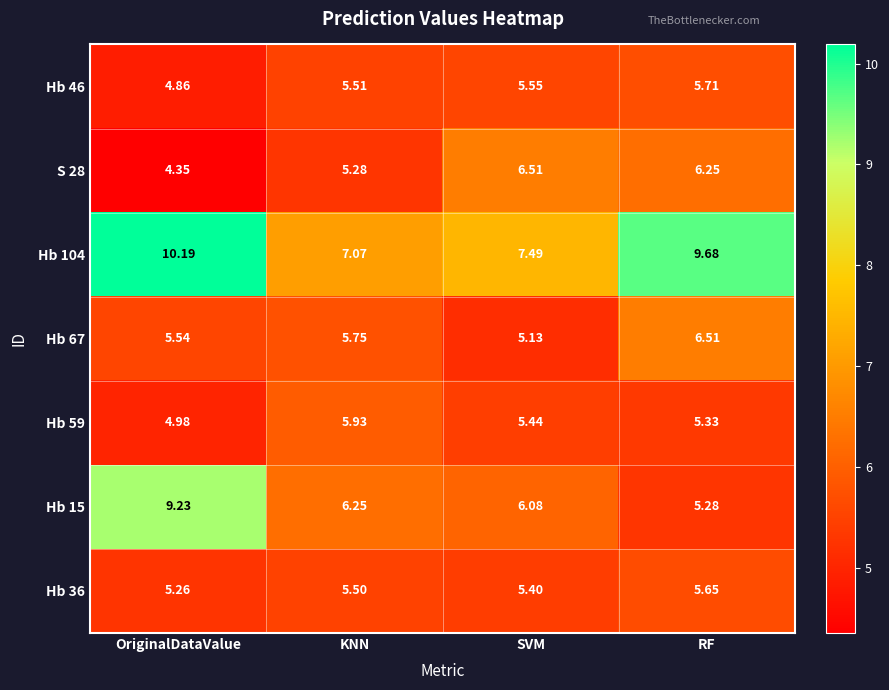

Which label corresponds to the largest value in the chart?

OriginalDataValue